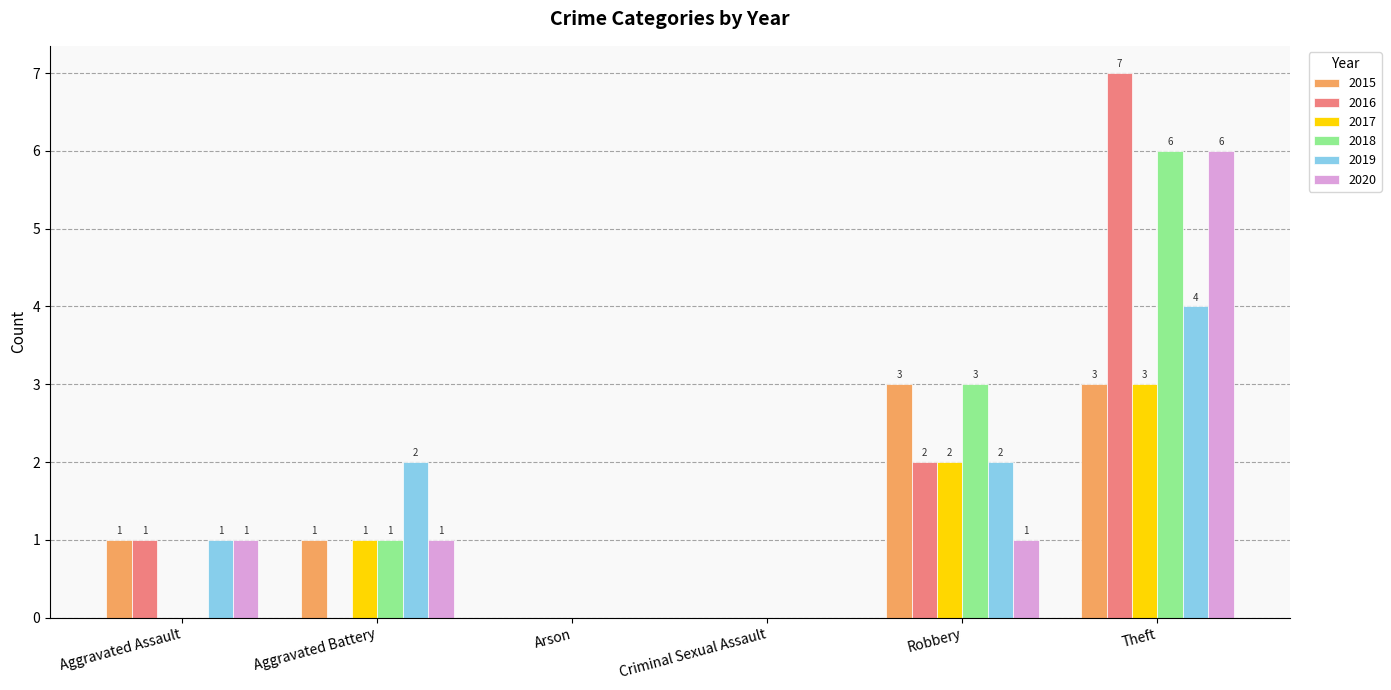

Are the bars grouped side by side (vs. stacked)?

Yes